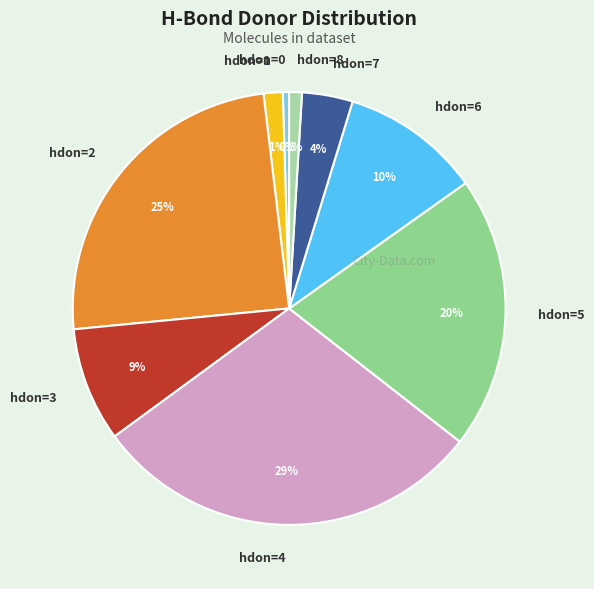

To the nearest percent, what is the average slice percentage?

11%